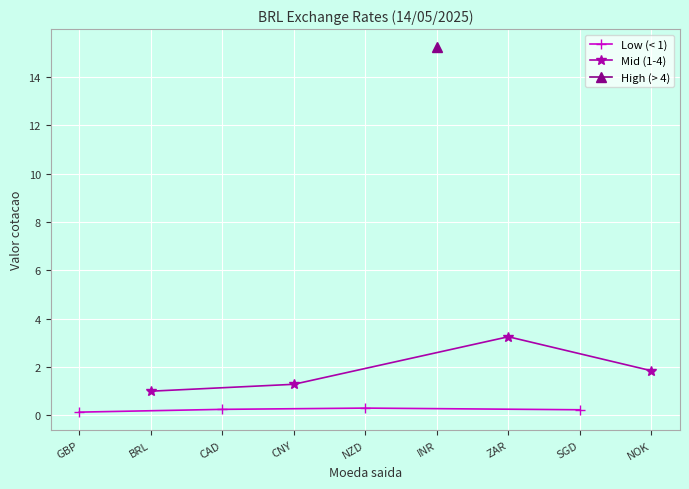

In Low (< 1), how many points are higher than both neighbors (excluding endpoints)?

1